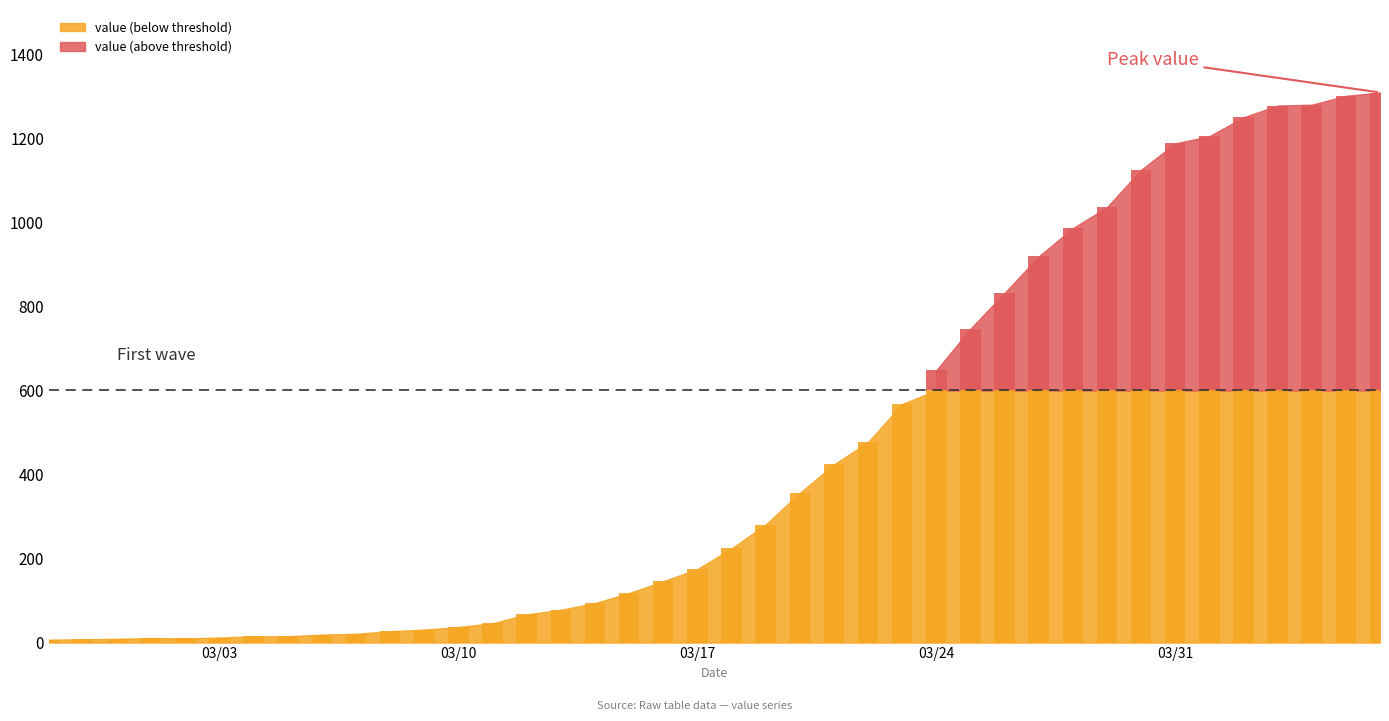

What is the smallest value displayed?

7